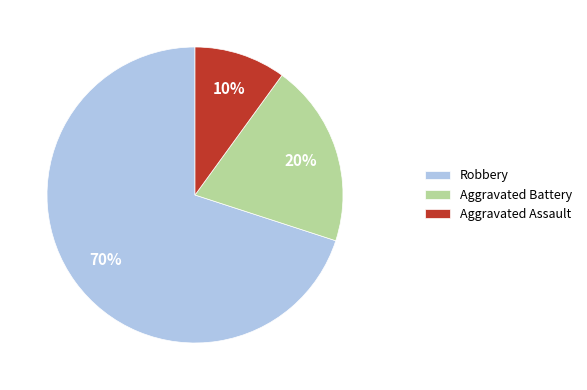

Combined, do Aggravated Assault and Aggravated Battery account for over 50%?

No